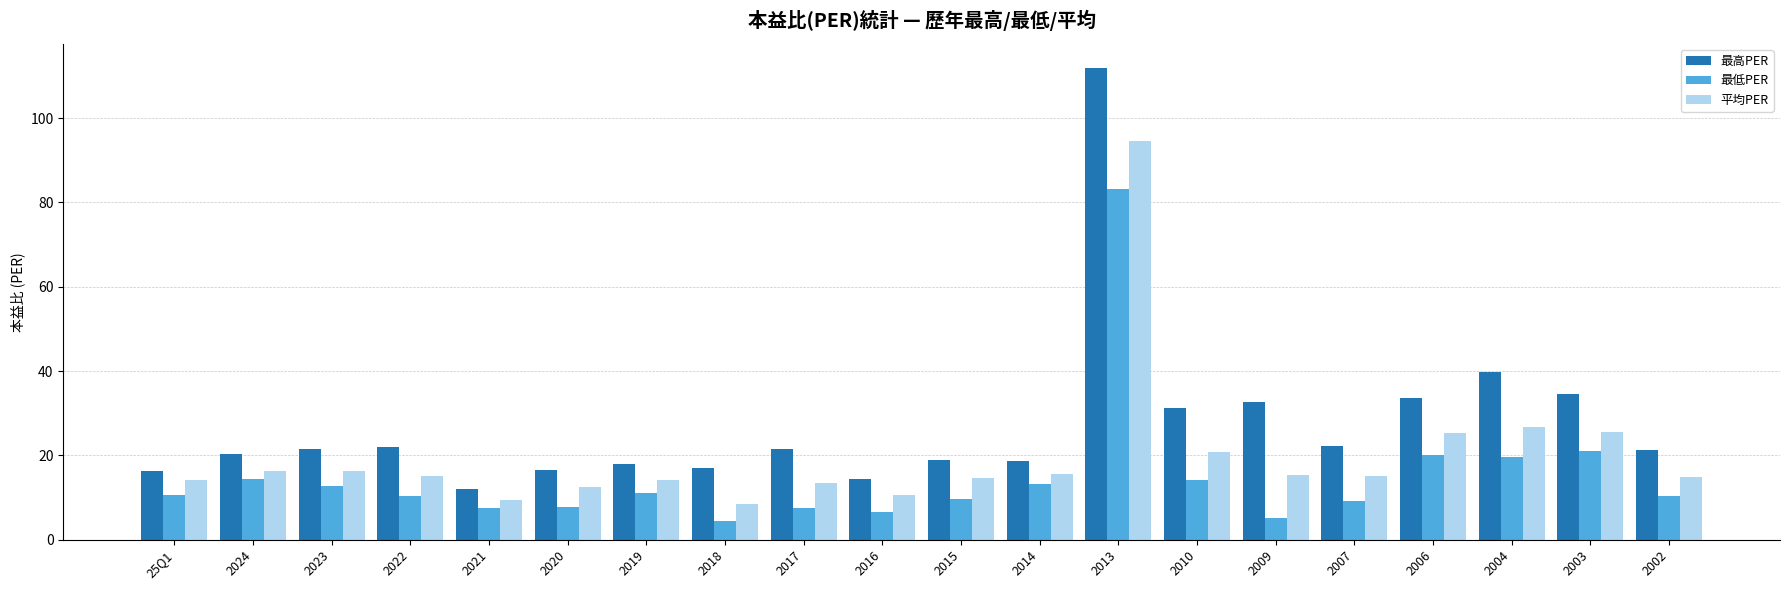

The 最高PER series shows 21.2 at 2002. True or false?

True